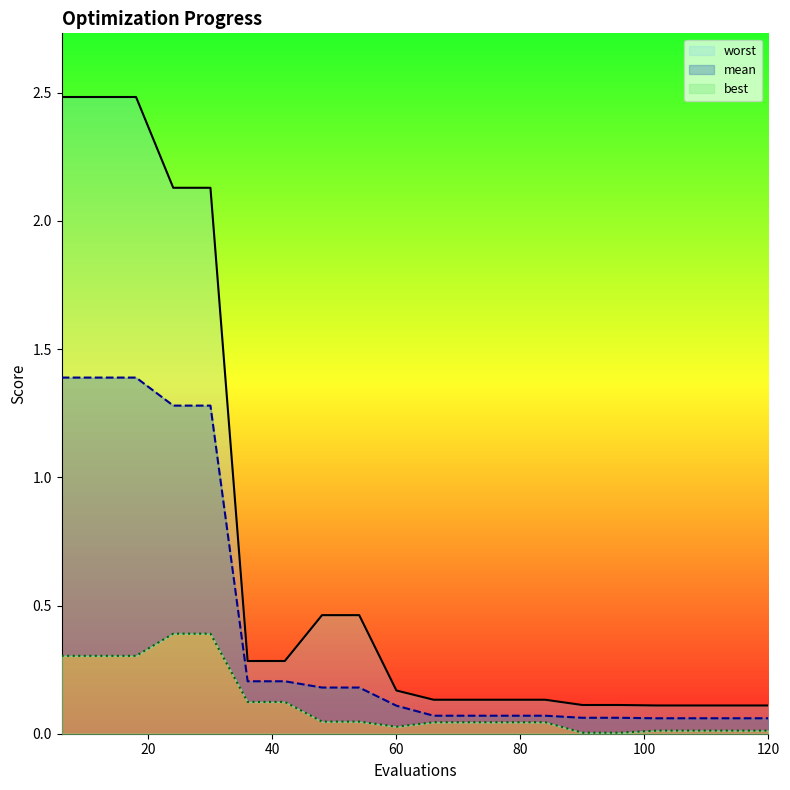

What is the value of the worst point at the 17th from the left?

0.1